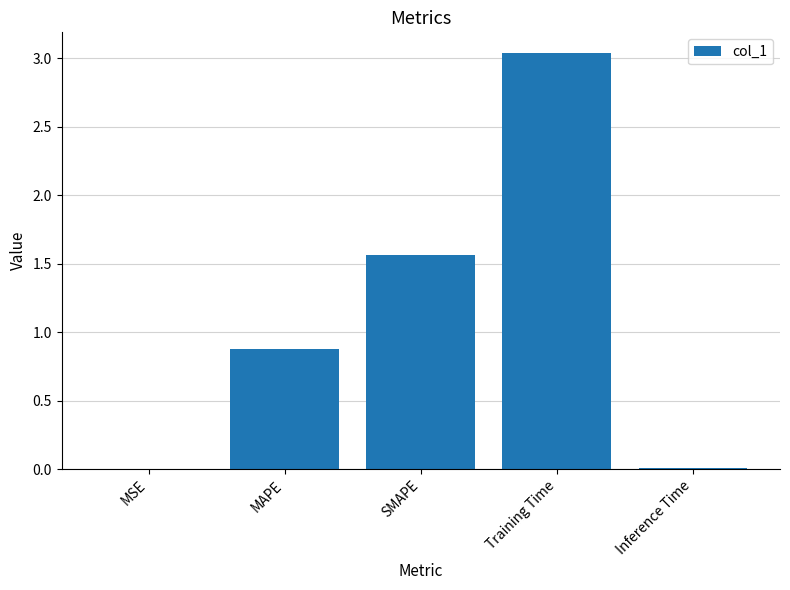

Approximately how many times larger is the value at MAPE compared to SMAPE?

0.6